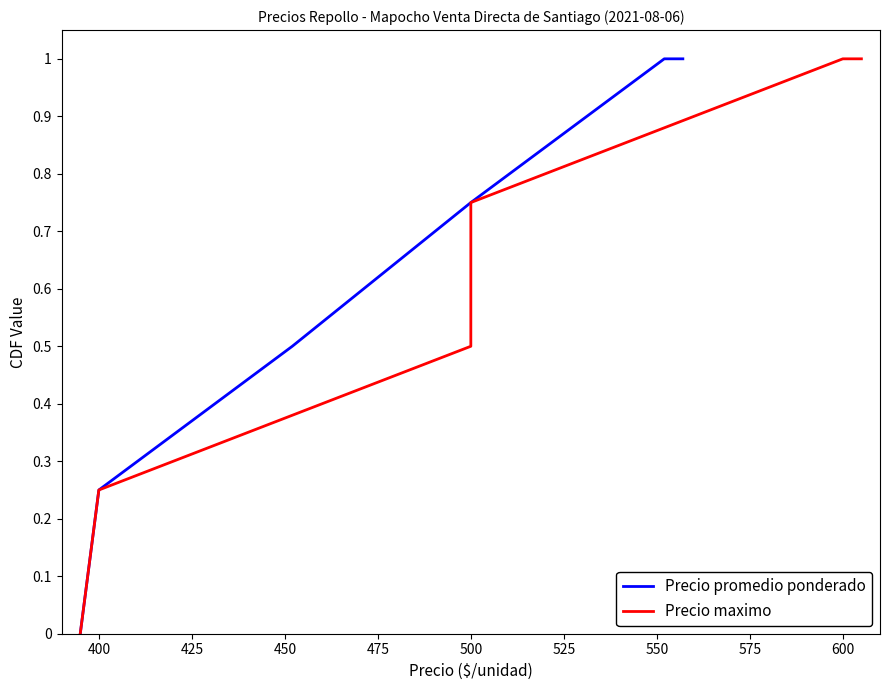

The Precio promedio ponderado series shows 1.0 at 500. True or false?

False